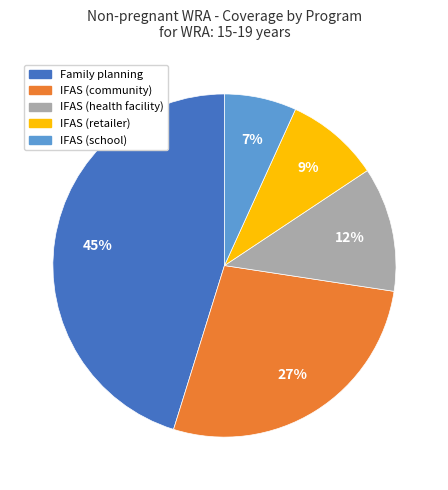

Rank the categories by value from lowest to highest.

IFAS (school), IFAS (retailer), IFAS (health facility), IFAS (community), Family planning